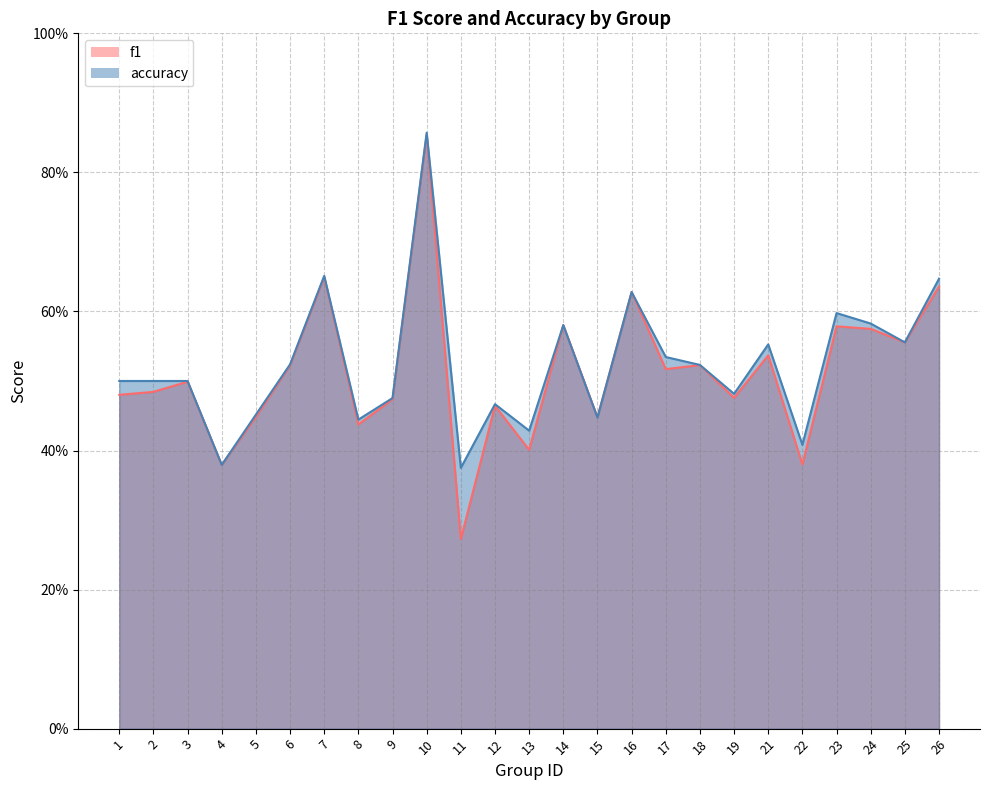

Rank the series by their maximum value, from lowest to highest.

f1, accuracy